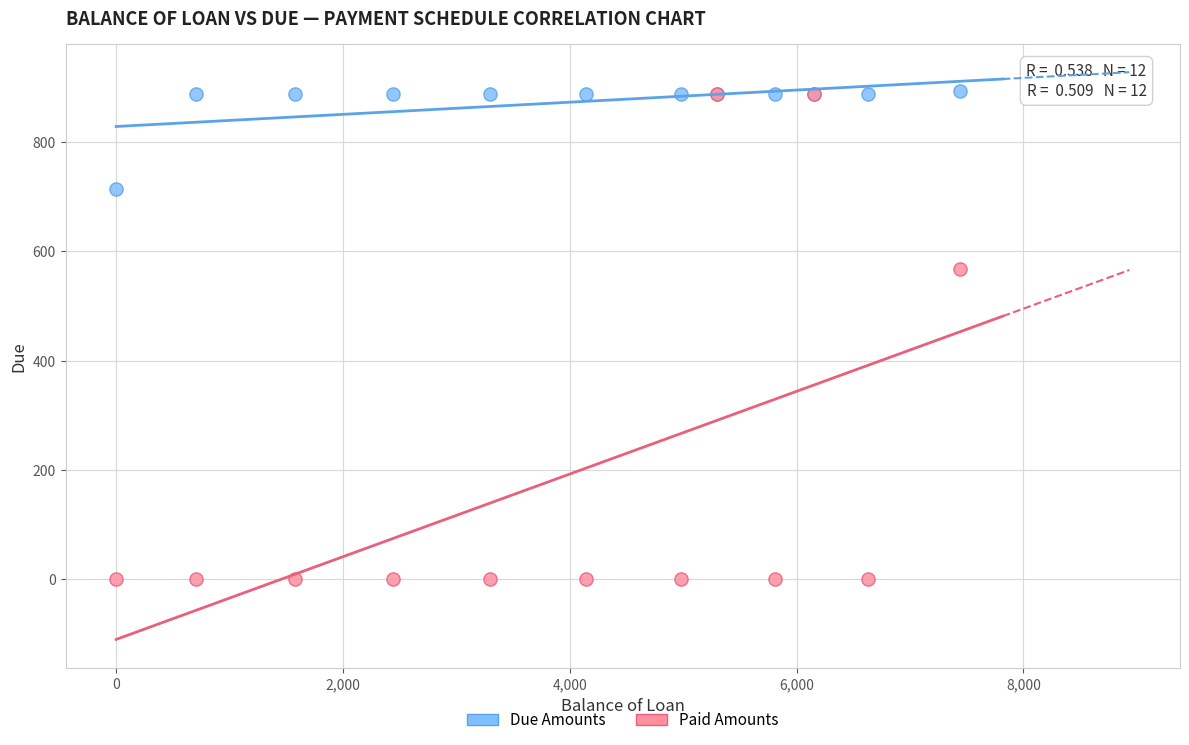

In the Paid Amounts series, what Y value is closest to 443?

567.3